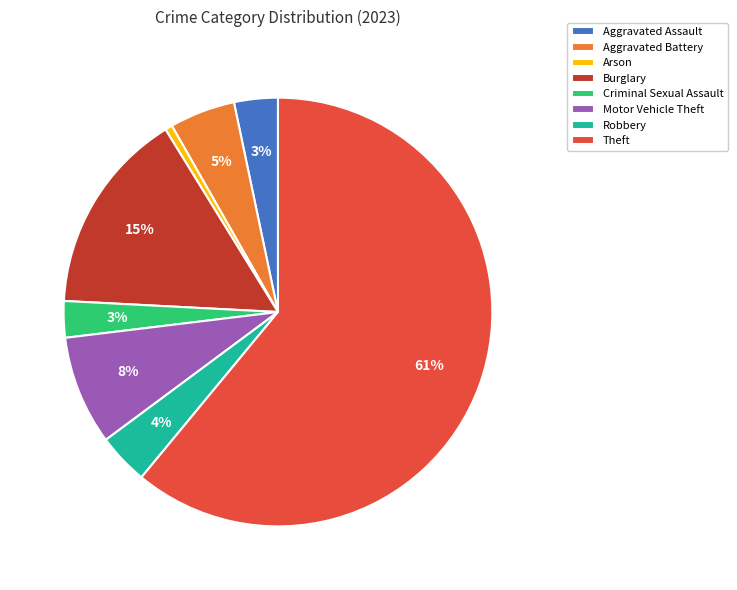

How many segments does this pie chart have?

8